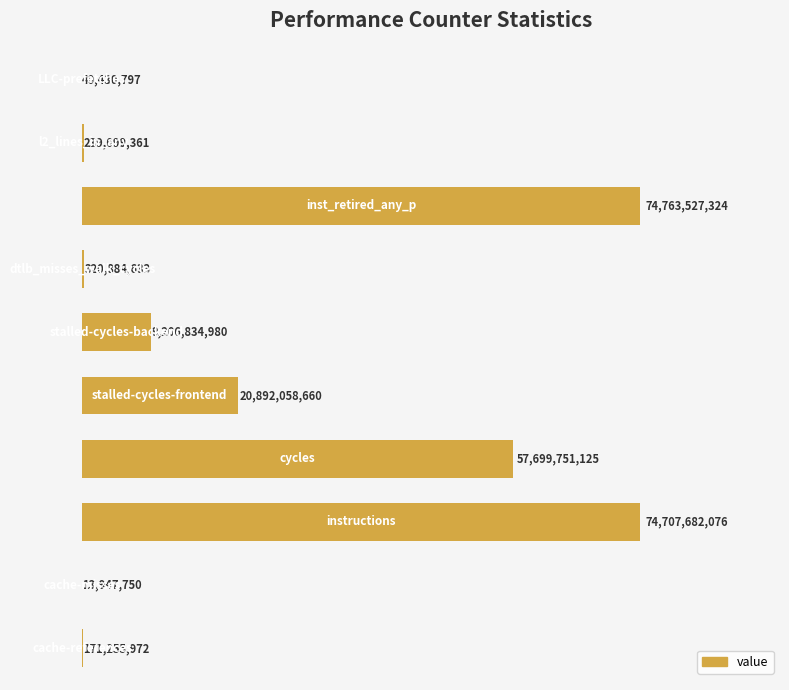

What is the greatest value displayed?

74763527324